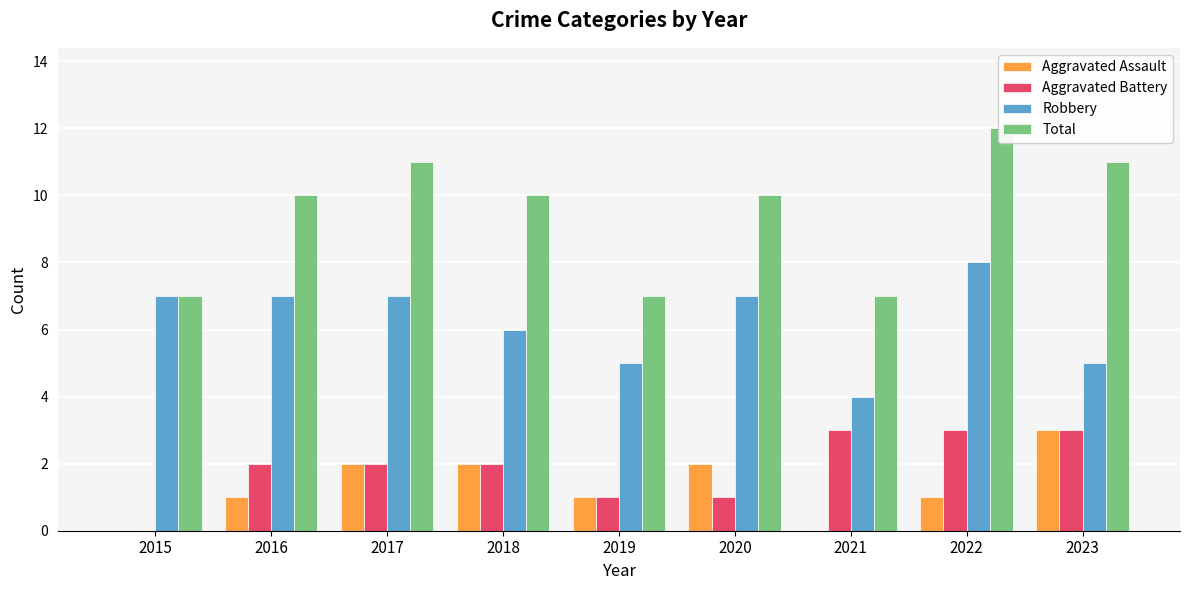

At which category is the sum across all series the highest?

2022